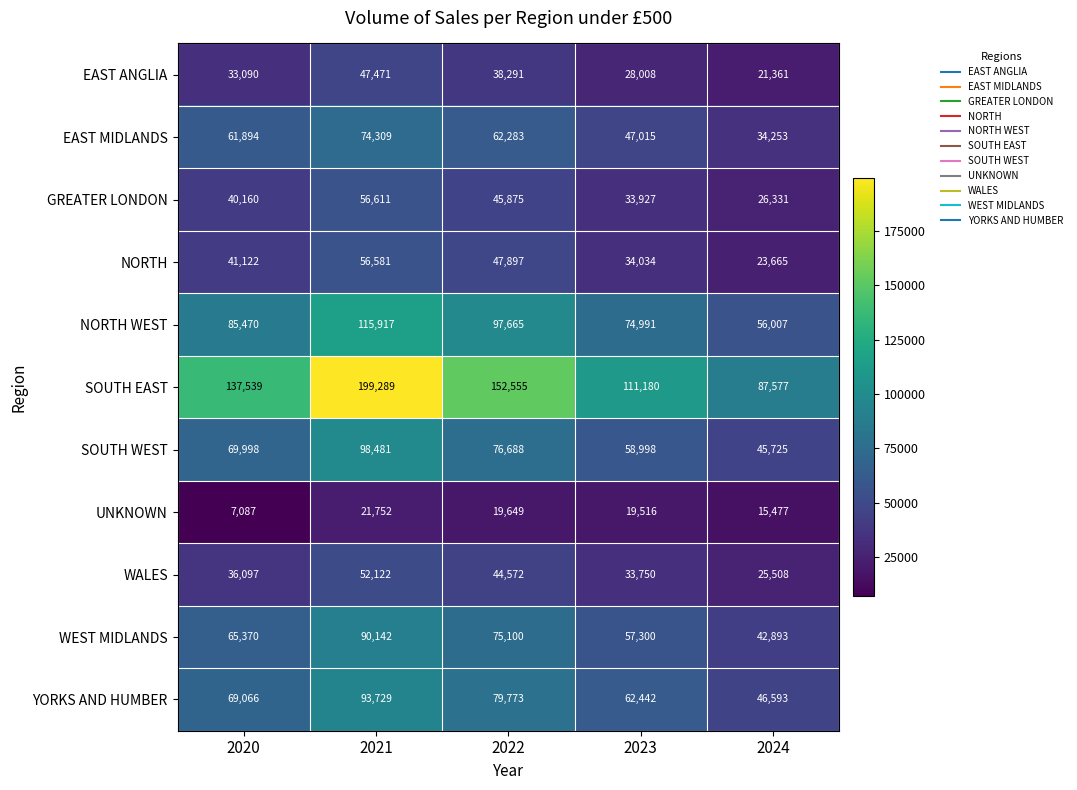

What is the total value across all series at 2023?

561161